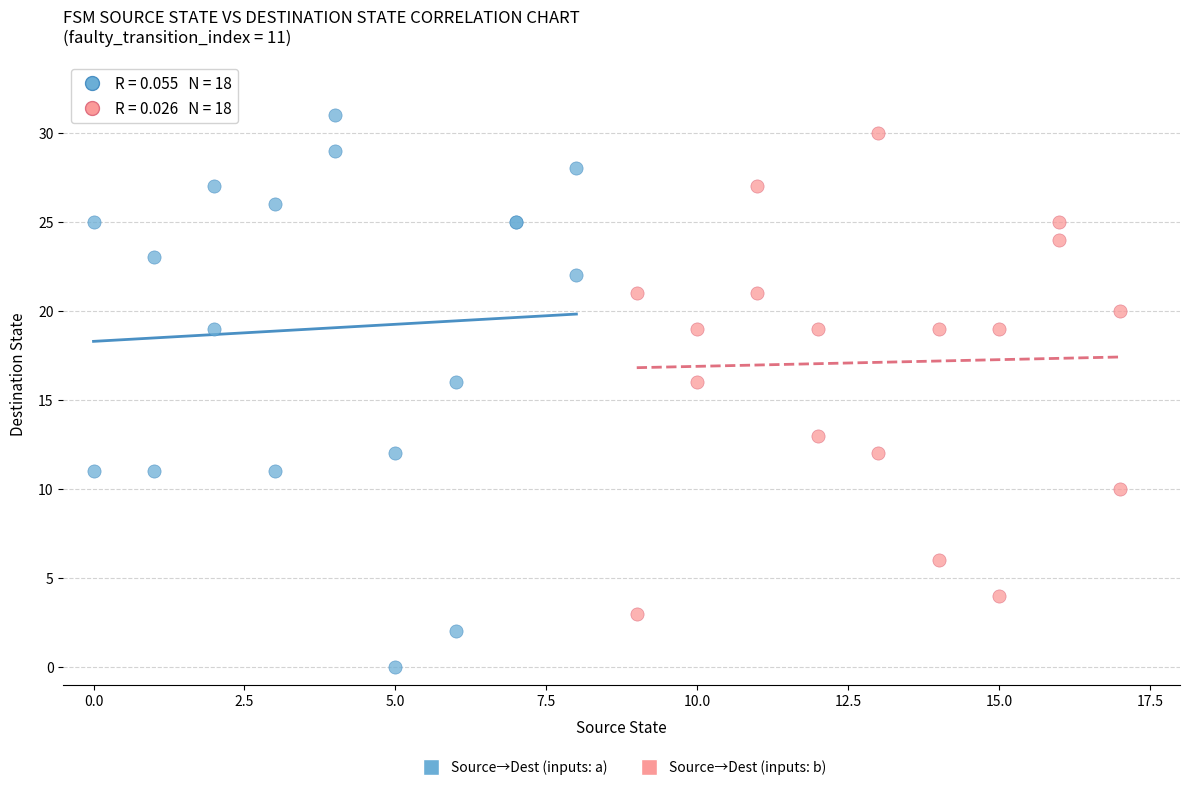

Which series reaches the minimum Y coordinate?

Source→Dest (inputs: a)